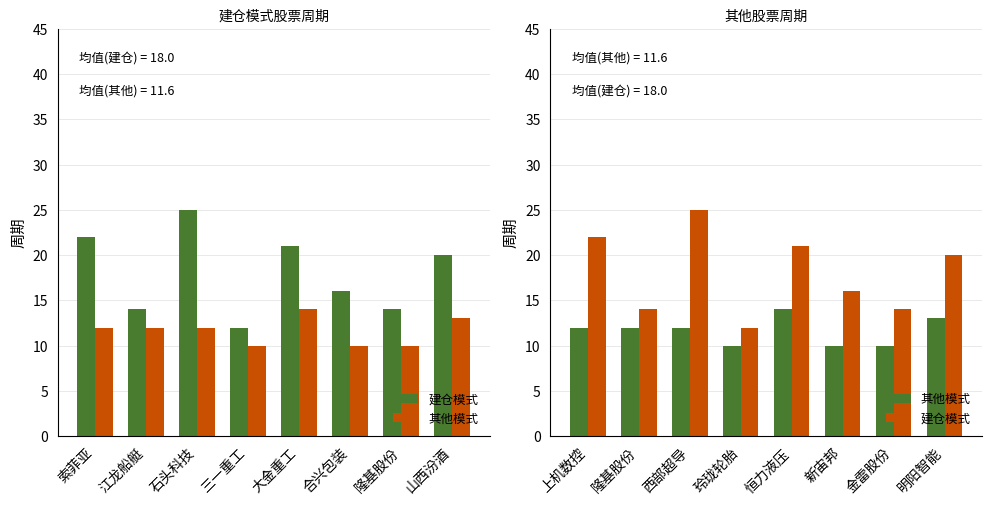

What is the maximum value shown in the chart?

25